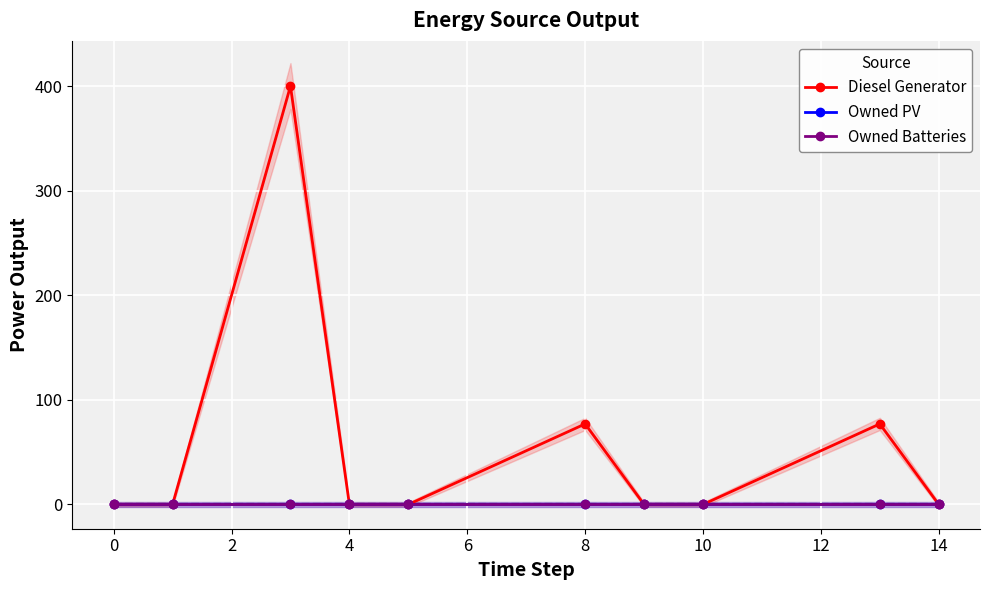

True or false: Owned PV has more than 2 interior local peaks.

False